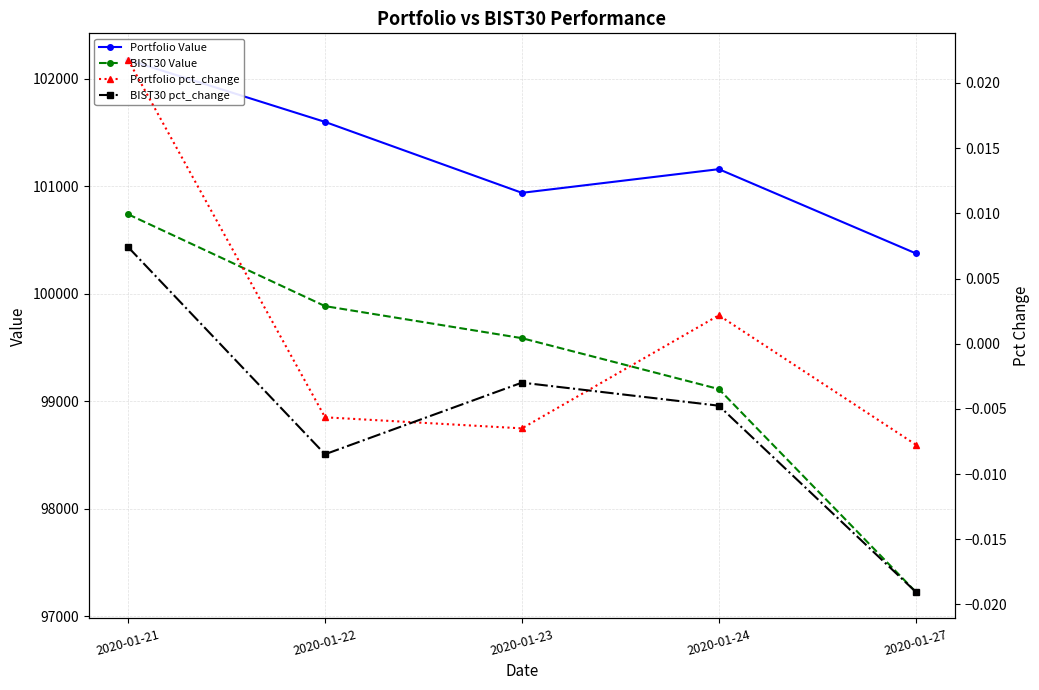

Reading left to right, what are all the values shown in this chart?

Portfolio Value: 2020-01-21=102176.6	2020-01-22=101600.0	2020-01-23=100940.4	2020-01-24=101160.5	2020-01-27=100377.6
BIST30 Value: 2020-01-21=100740.6	2020-01-22=99886.6	2020-01-23=99588.5	2020-01-24=99115.1	2020-01-27=97229.2
Portfolio pct_change: 2020-01-21=0.0	2020-01-22=-0.0	2020-01-23=-0.0	2020-01-24=0.0	2020-01-27=-0.0
BIST30 pct_change: 2020-01-21=0.0	2020-01-22=-0.0	2020-01-23=-0.0	2020-01-24=-0.0	2020-01-27=-0.0